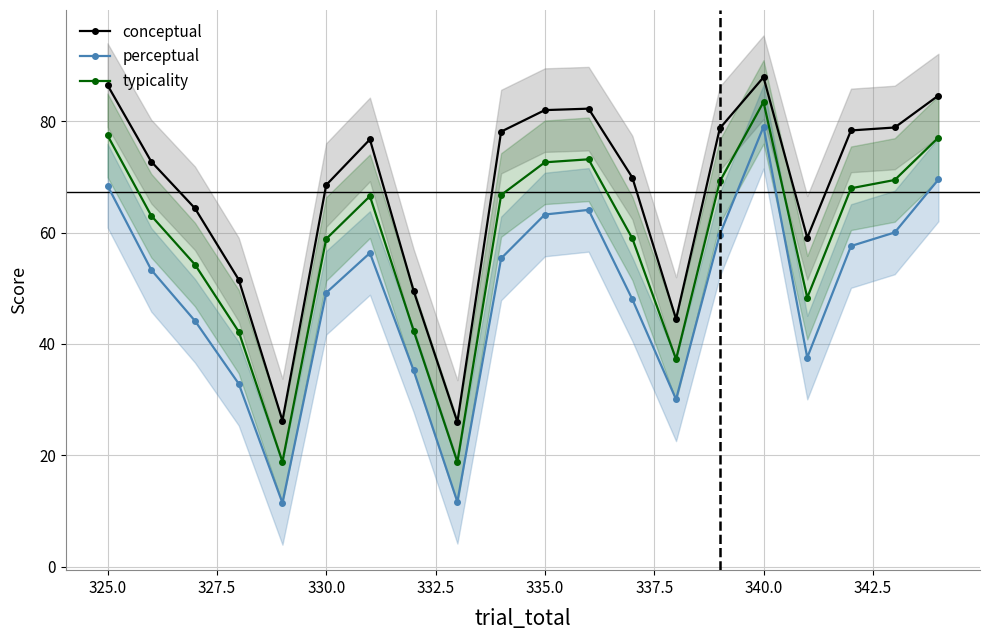

Rank the series by their average value, from lowest to highest.

perceptual, typicality, conceptual